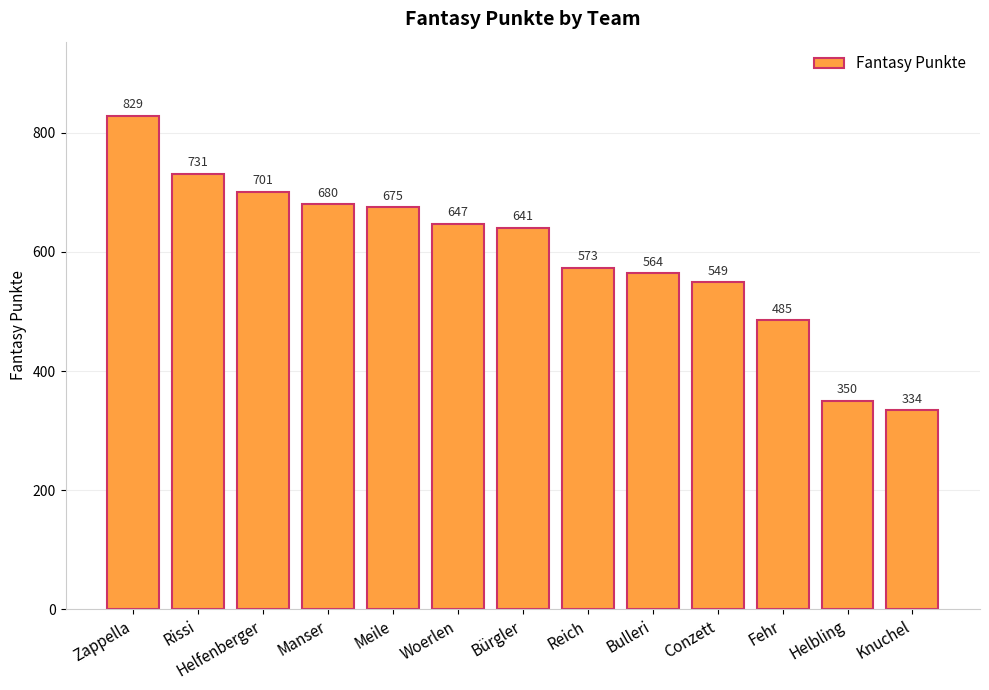

Rank the categories by value from lowest to highest.

Knuchel, Helbling, Fehr, Conzett, Bulleri, Reich, Bürgler, Woerlen, Meile, Manser, Helfenberger, Rissi, Zappella